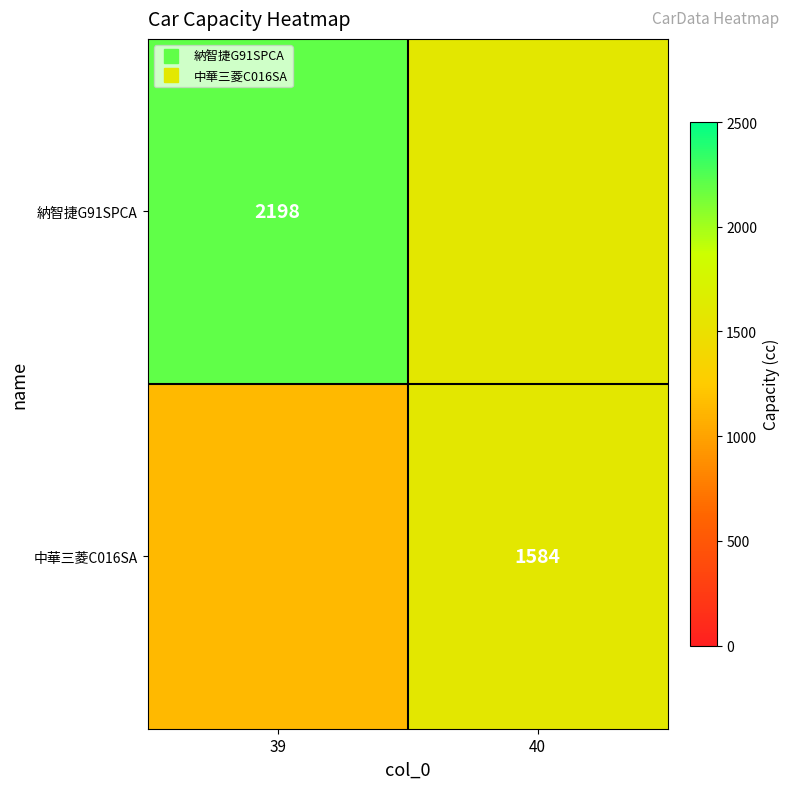

Where is 納智捷G91SPCA nearest to the value 1890?

40